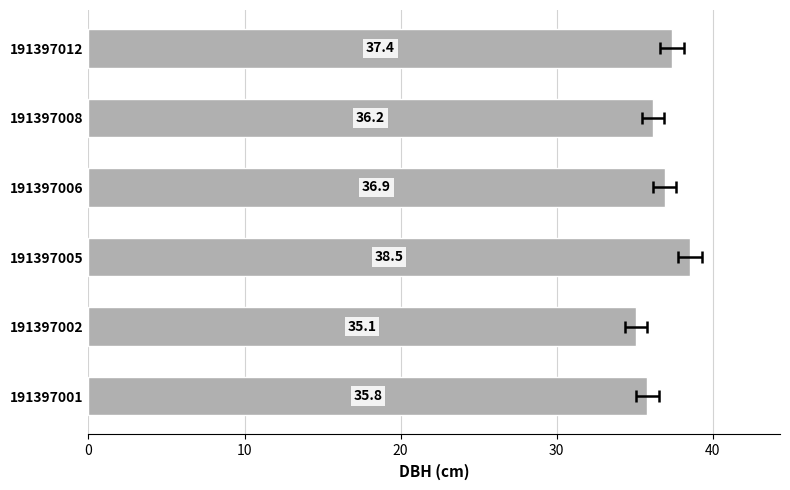

Reading left to right, list all the values displayed in this chart.

35.8	35.1	38.5	36.9	36.2	37.4